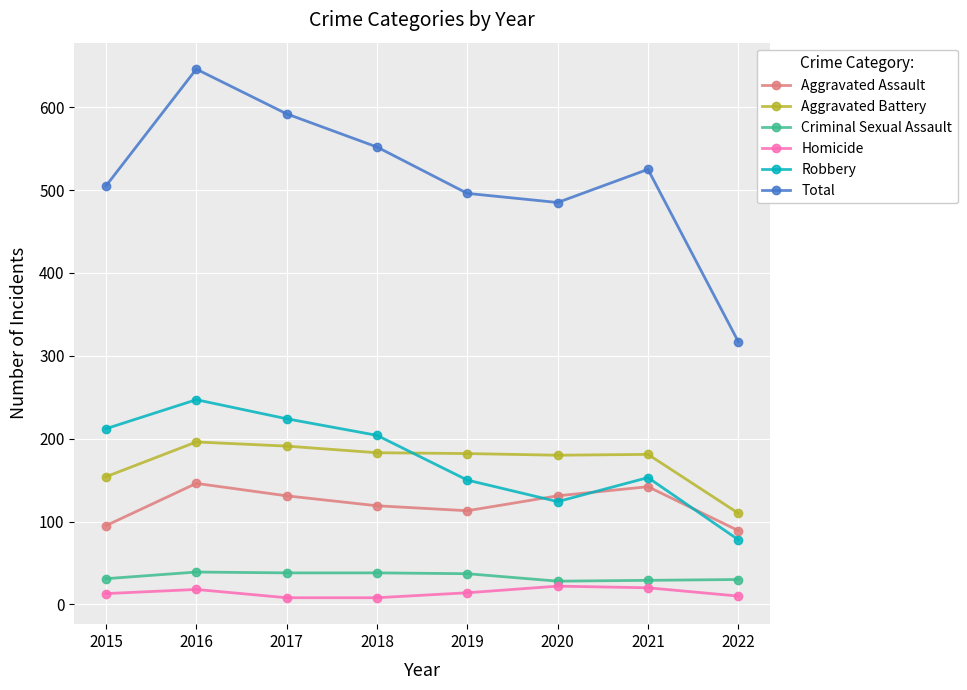

List the series in order of their peak value, lowest first.

Homicide, Criminal Sexual Assault, Aggravated Assault, Aggravated Battery, Robbery, Total